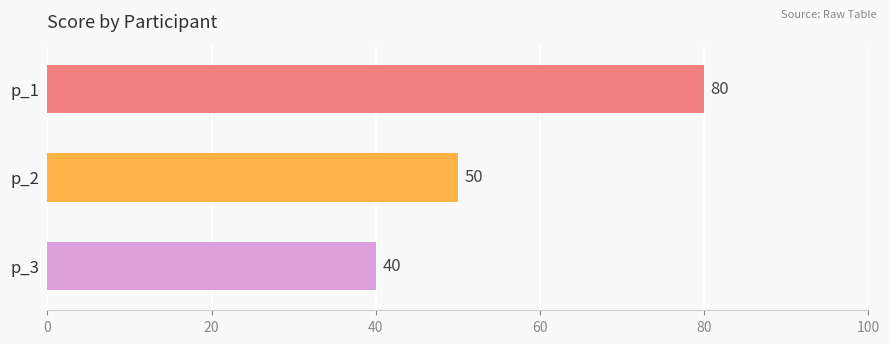

List the labels in order of value, largest first.

p_1, p_2, p_3